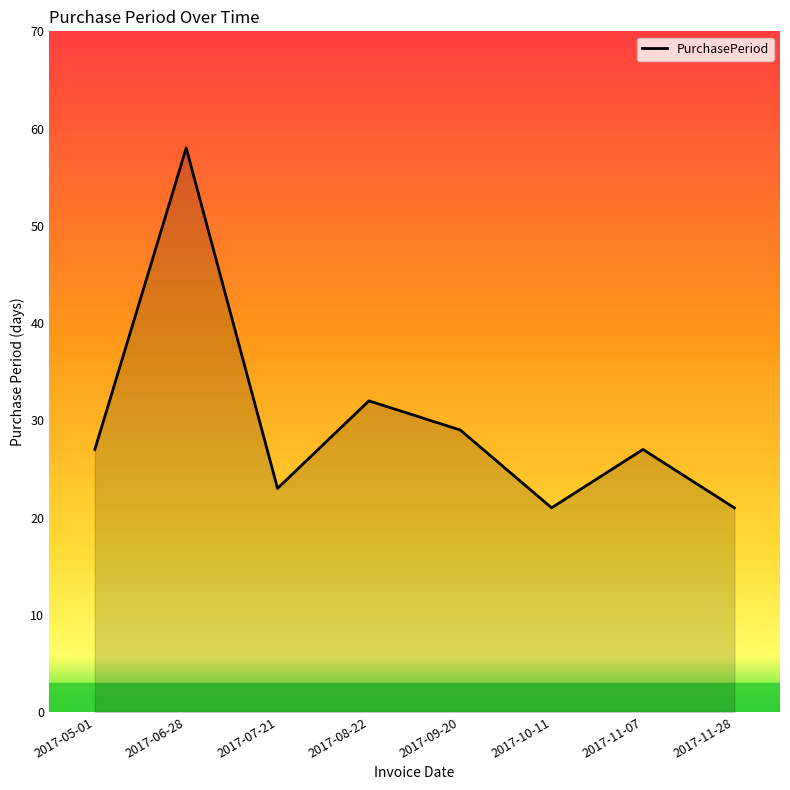

The value at 2017-06-28 is 90. True or false?

False